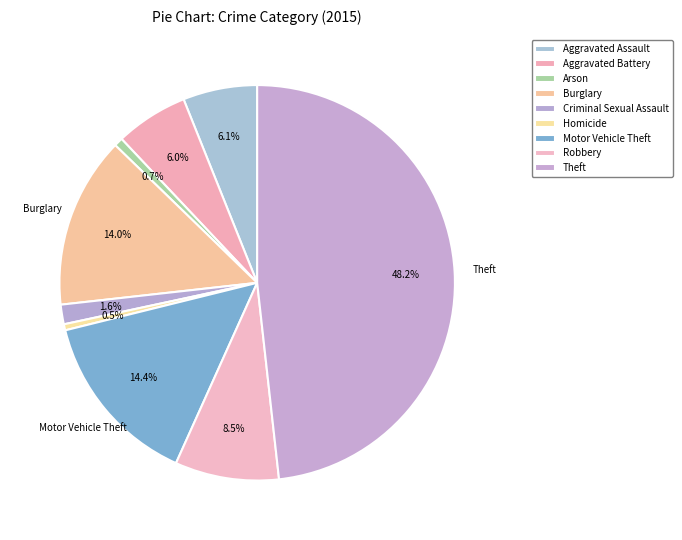

How many slices are in this pie chart?

9